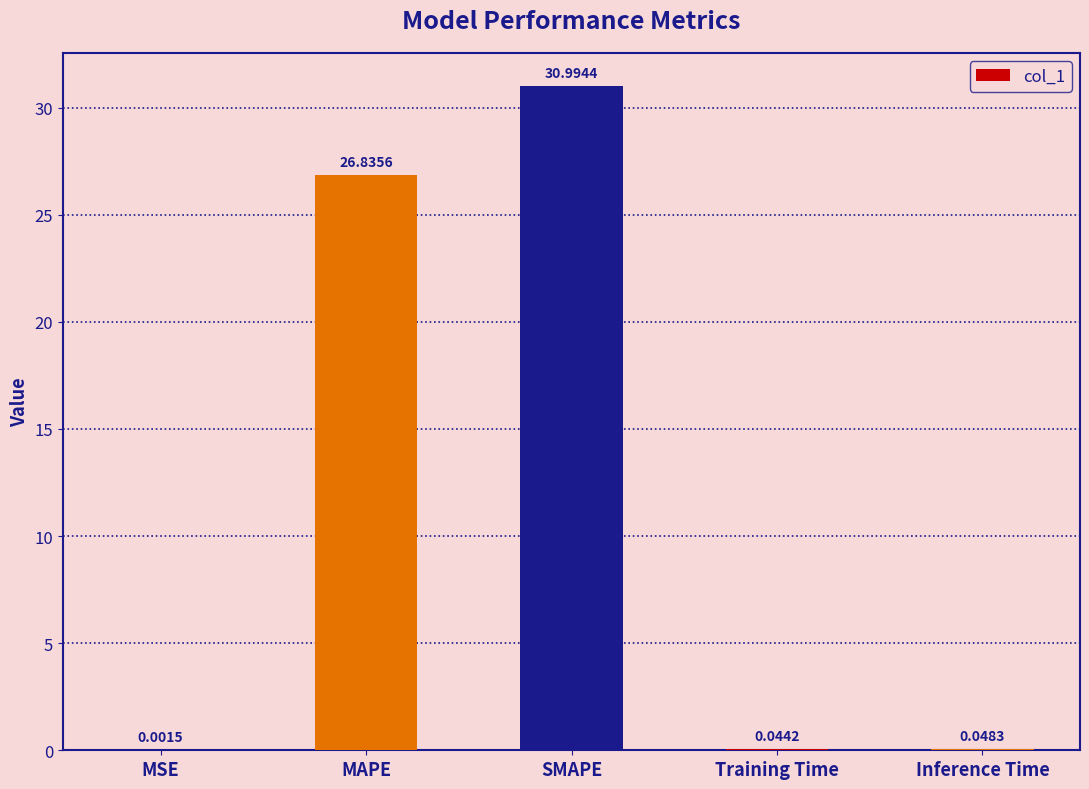

Which label corresponds to the largest value in the chart?

SMAPE